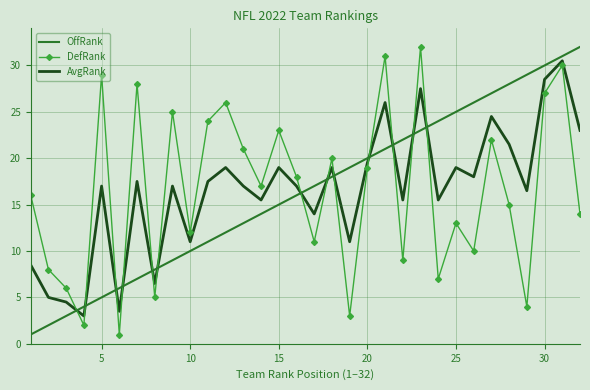

What is the minimum value for OffRank?

1.0